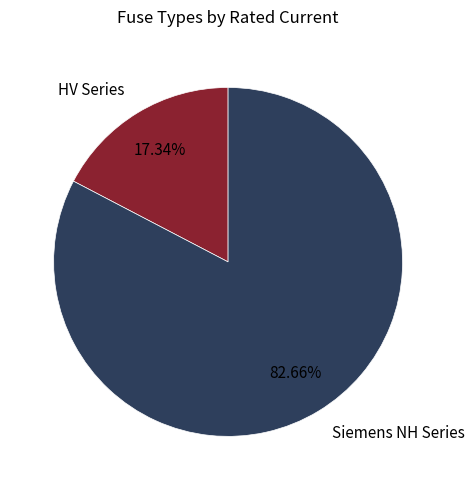

Combined, do Siemens NH Series and HV Series account for over 50%?

Yes